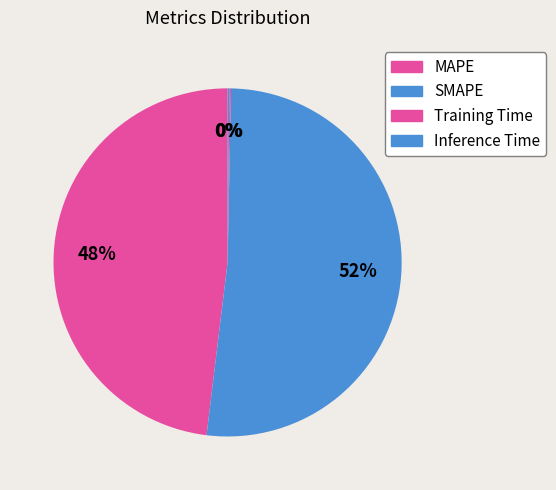

Is the sum of MAPE and Training Time greater than half?

No